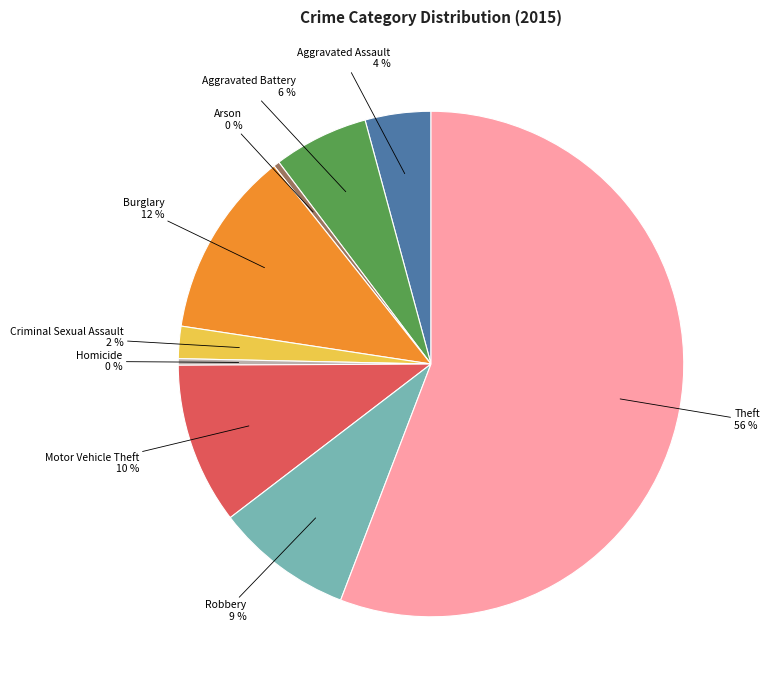

To the nearest percent, what percentage of the pie is Aggravated Assault?

4%